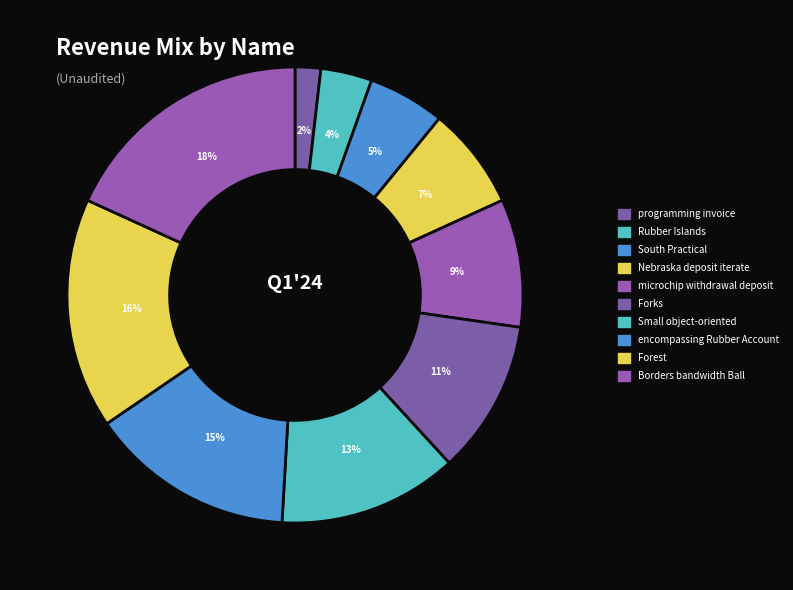

Approximately how many times larger is the value at South Practical compared to Forest?

0.3